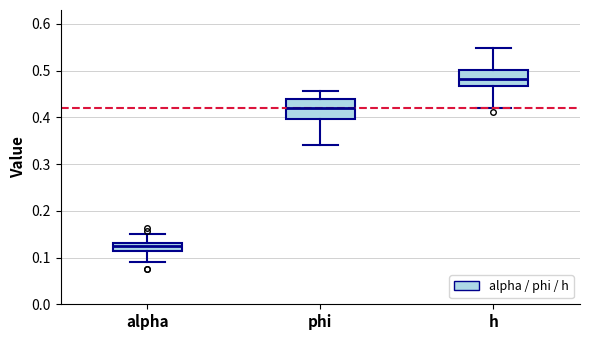

Reading left to right, transcribe this box plot: for each box, give where its median line is, the range the box spans, and where its two whiskers end, as read against the y-axis. The values are not printed on the chart, so give them approximately, as read against the axis.

alpha: median 0.12, box 0.11 to 0.13, whiskers 0.09 to 0.15
phi: median 0.42, box 0.40 to 0.44, whiskers 0.34 to 0.46
h: median 0.48, box 0.47 to 0.50, whiskers 0.42 to 0.55